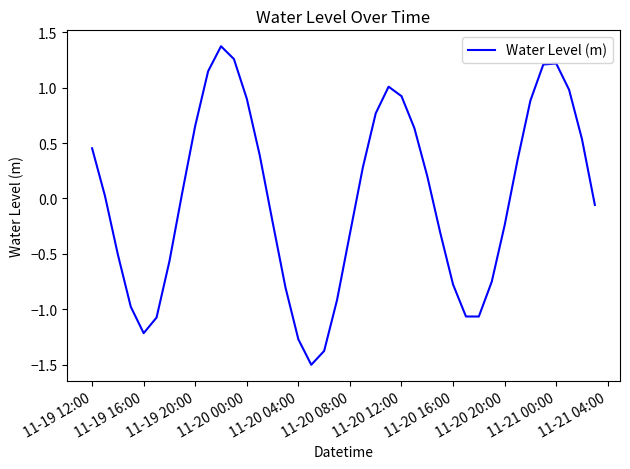

What is the smallest value displayed?

-1.5